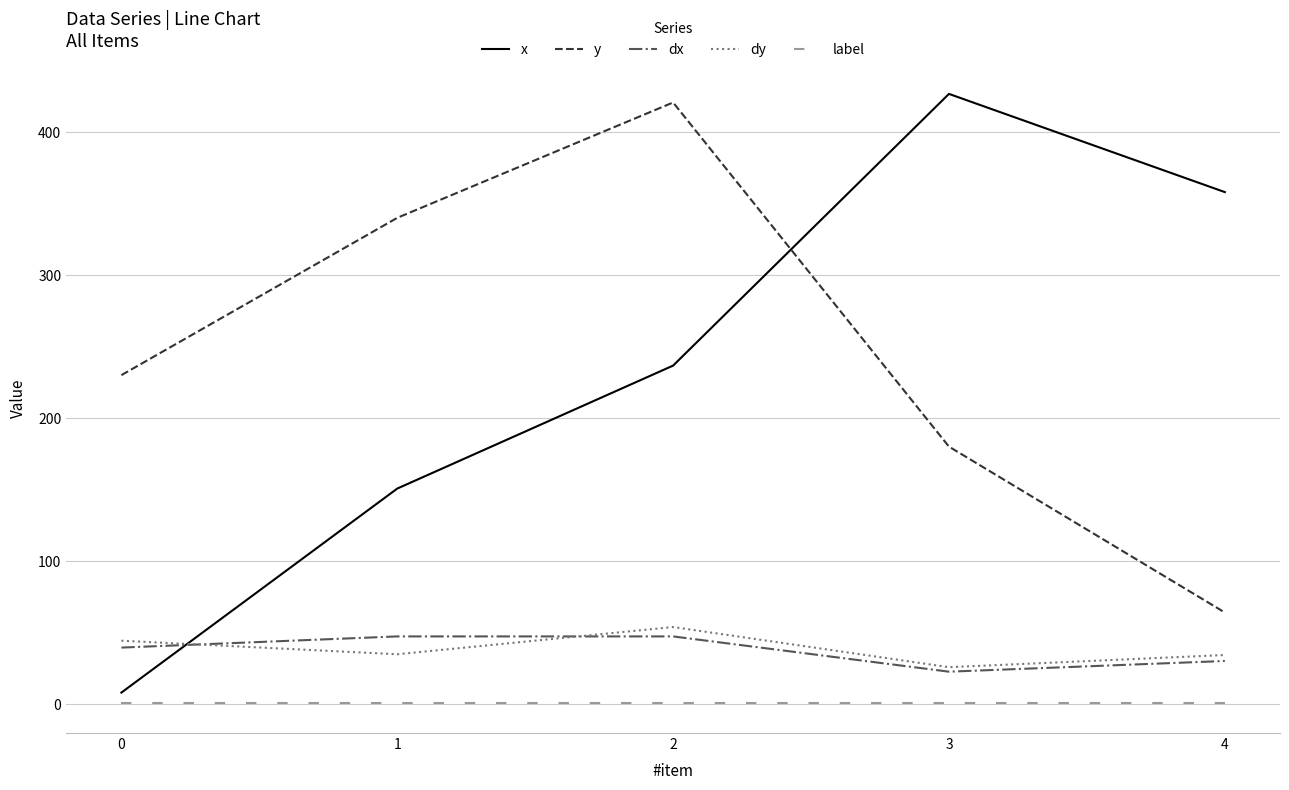

Which series changed the most between 2 and 3?

y